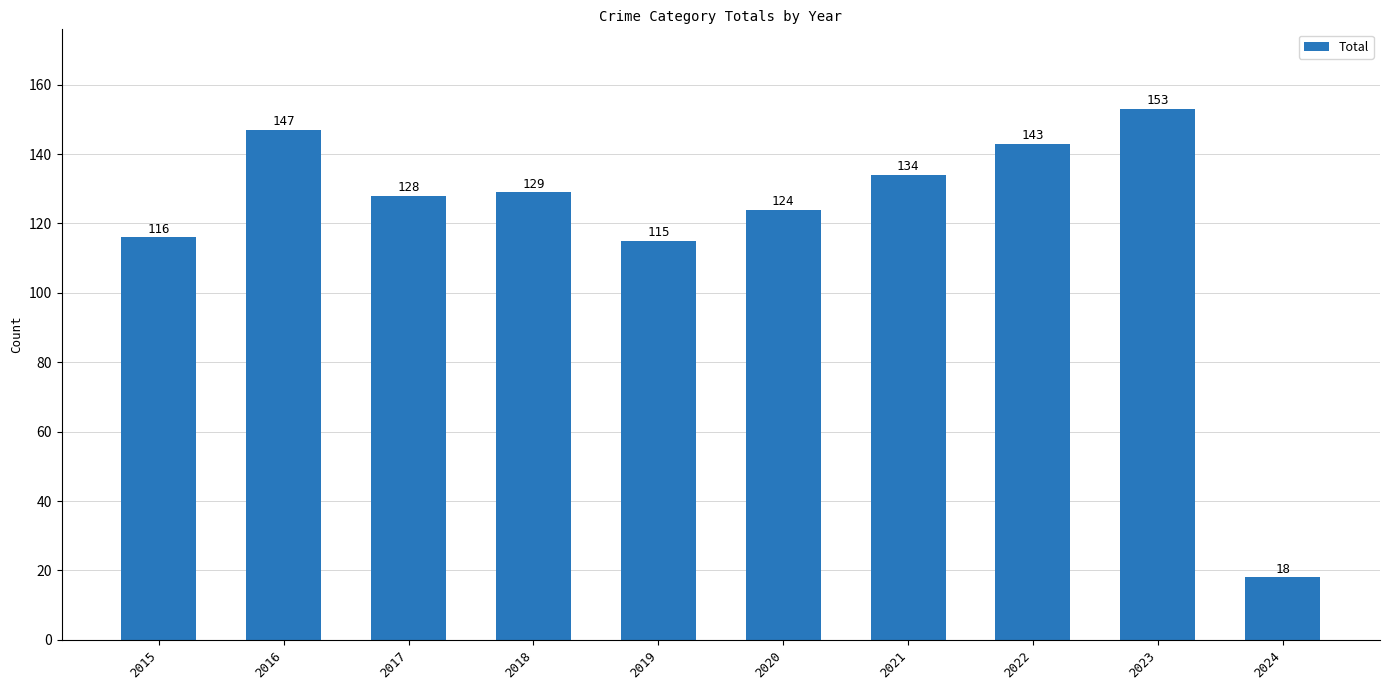

Between 2015 and 2020, which is larger?

2020